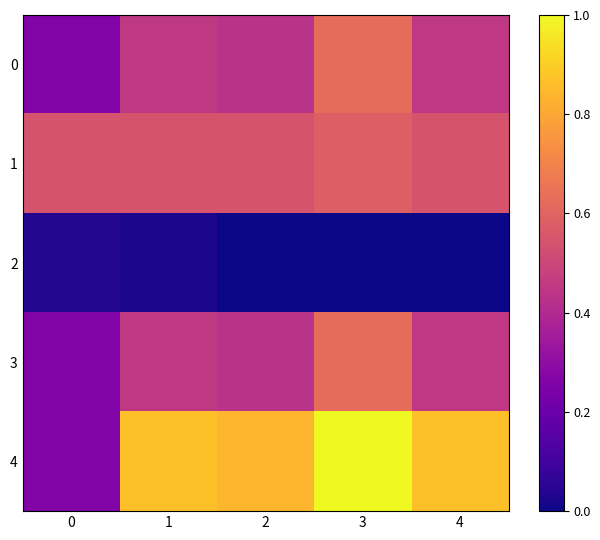

Rank the series at 2 from highest to lowest value.

4, 1, 0, 3, 2